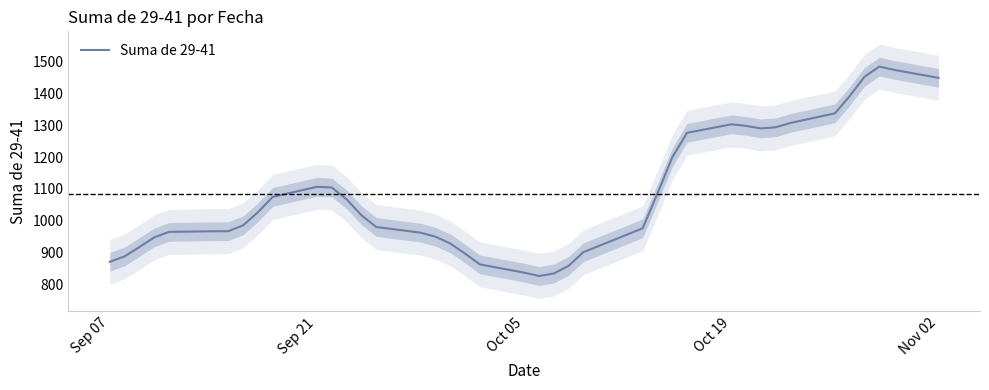

The Suma de 29-41 series shows 2074.9 at Oct 19. True or false?

False